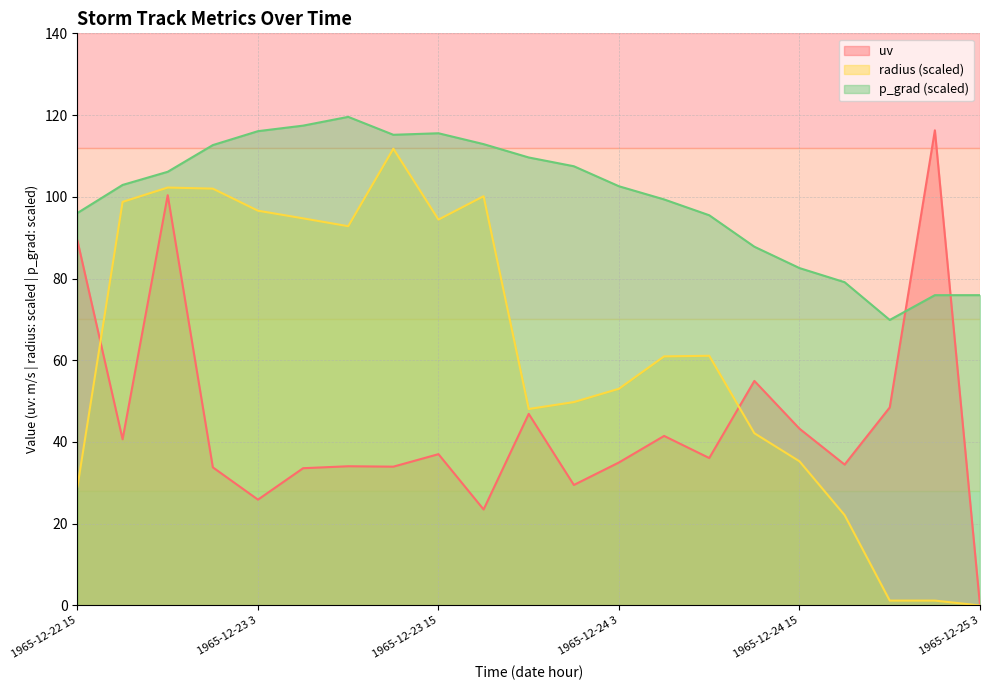

What are all the series names shown in the legend?

uv, radius (scaled), p_grad (scaled)